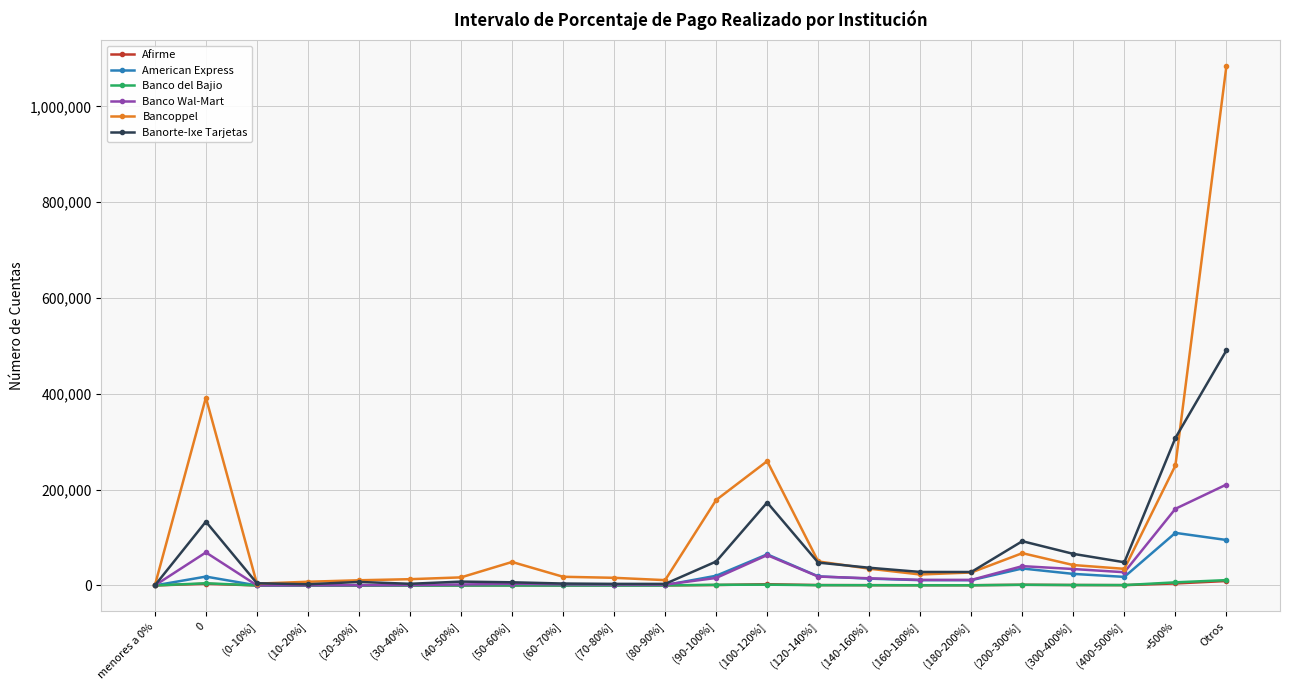

Between (0-10%] and (400-500%], which series saw the biggest shift?

Banorte-Ixe Tarjetas